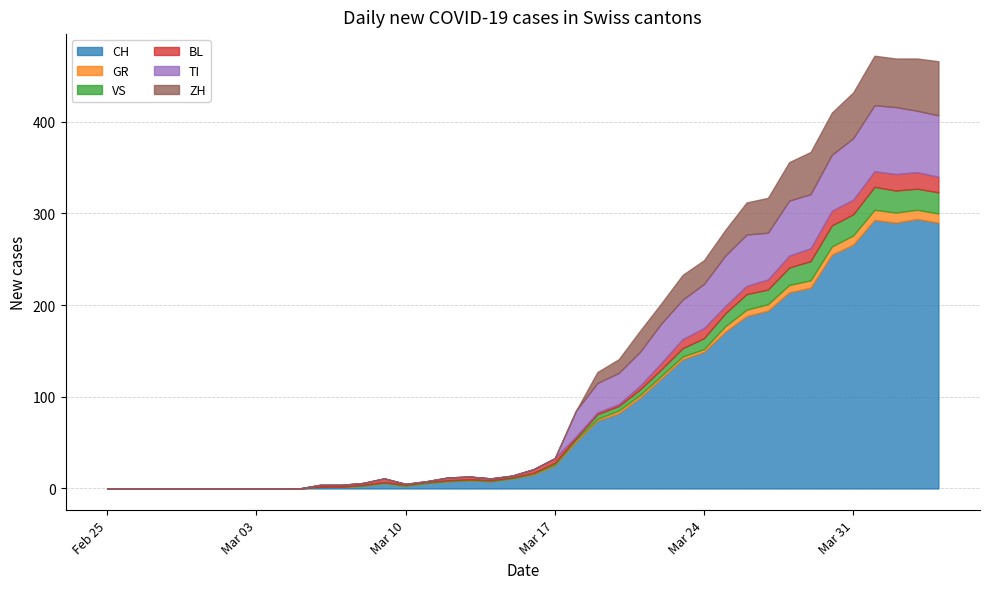

Does the chart have visible grid lines?

Yes